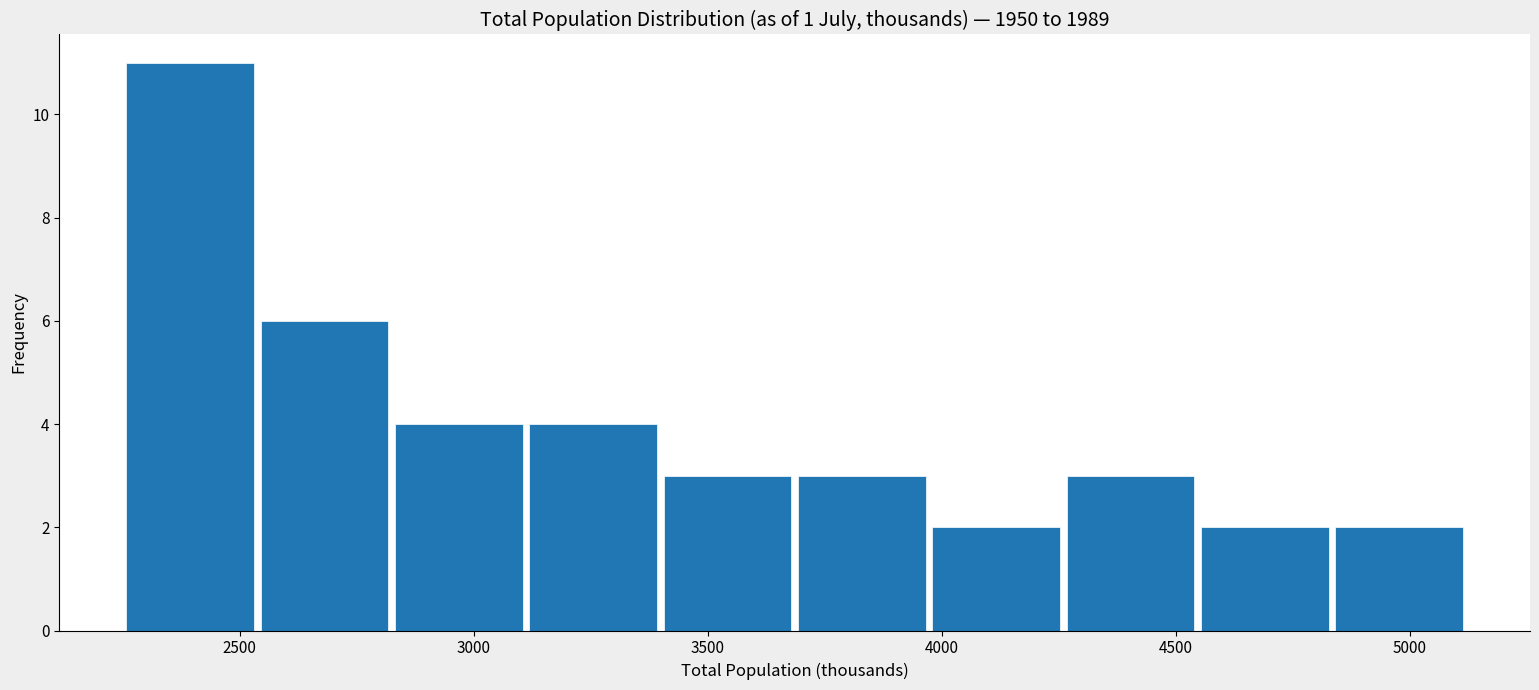

Reading left to right, transcribe this chart: for each bar, give the range it covers on the x-axis and its height. Neither the bar edges nor the heights are printed on the chart, so give them approximately, as read against the axes.

2250 to 2550: 11
2550 to 2800: 6
2800 to 3100: 4
3100 to 3400: 4
3400 to 3700: 3
3700 to 3950: 3
3950 to 4250: 2
4250 to 4550: 3
4550 to 4850: 2
4850 to 5100: 2